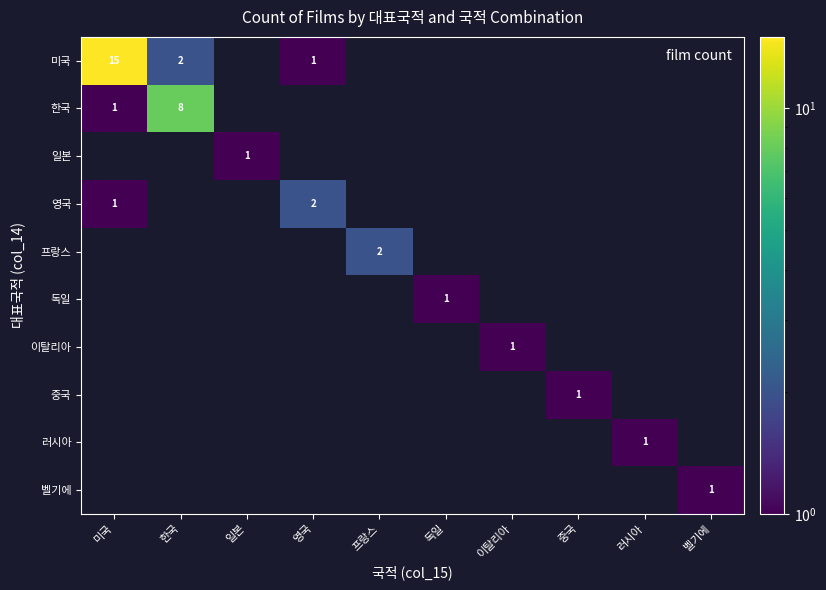

How many series are shown in this chart?

10